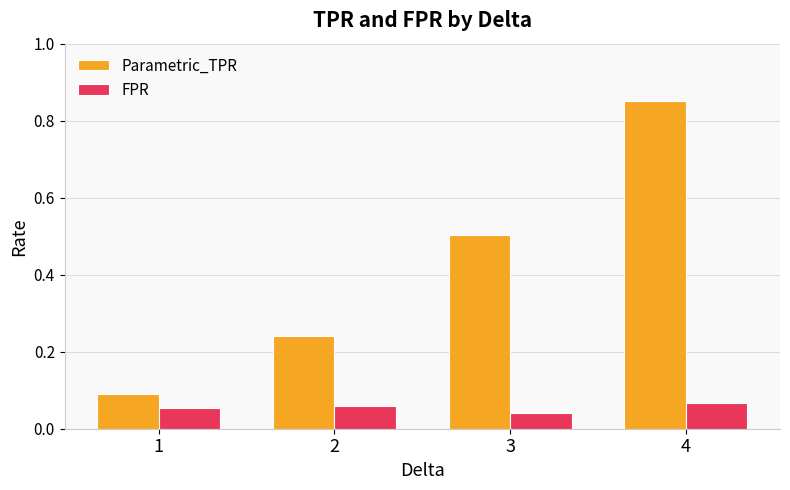

How many bars are there in total?

8